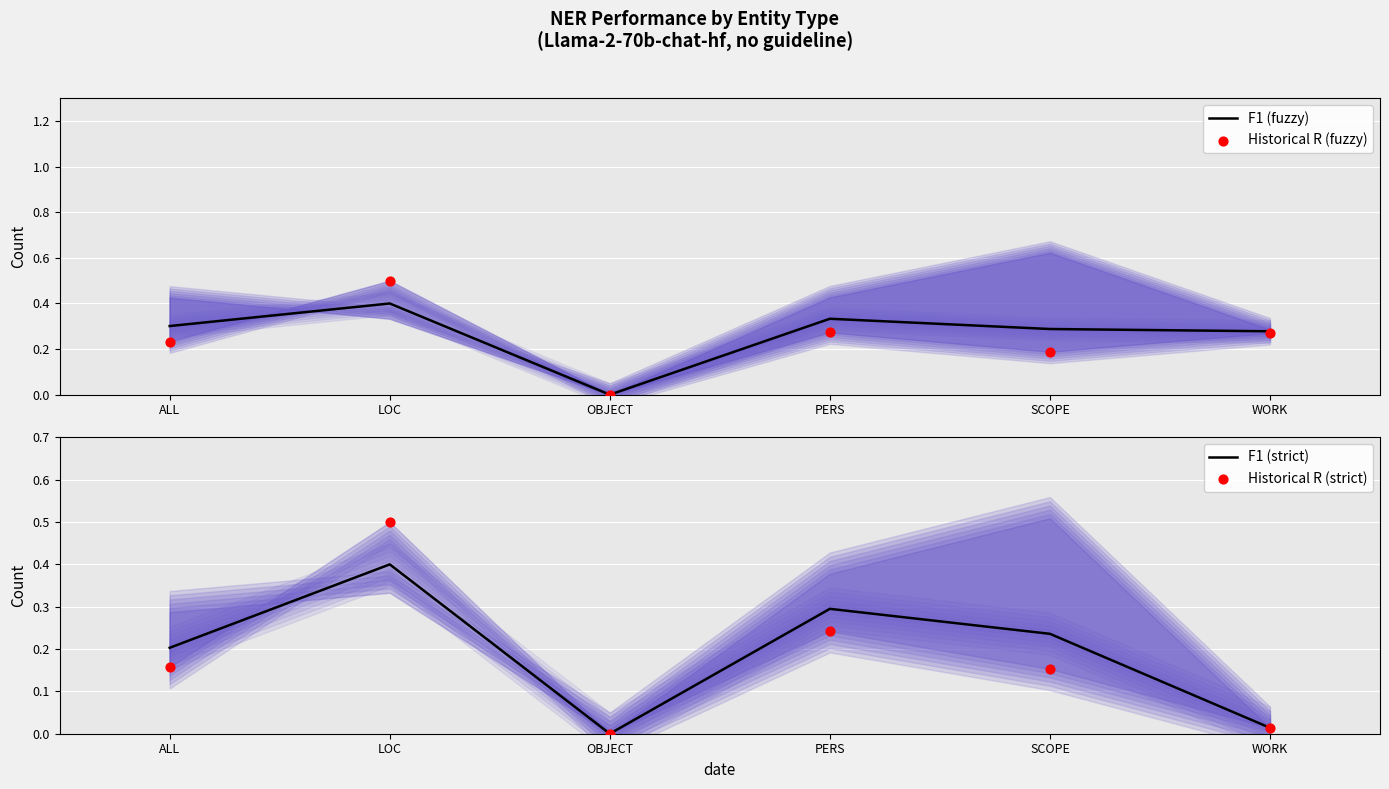

Is the value of Historical R (fuzzy) at SCOPE greater than the value of F1 (fuzzy) at SCOPE?

No